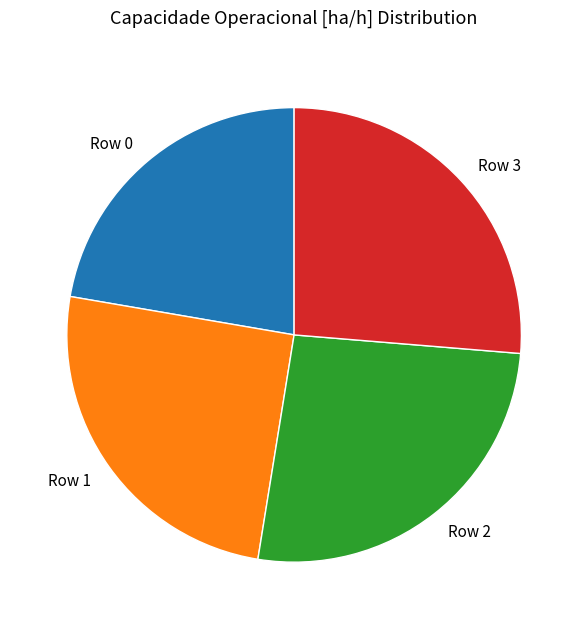

Is the sum of Row 3 and Row 1 greater than half?

Yes